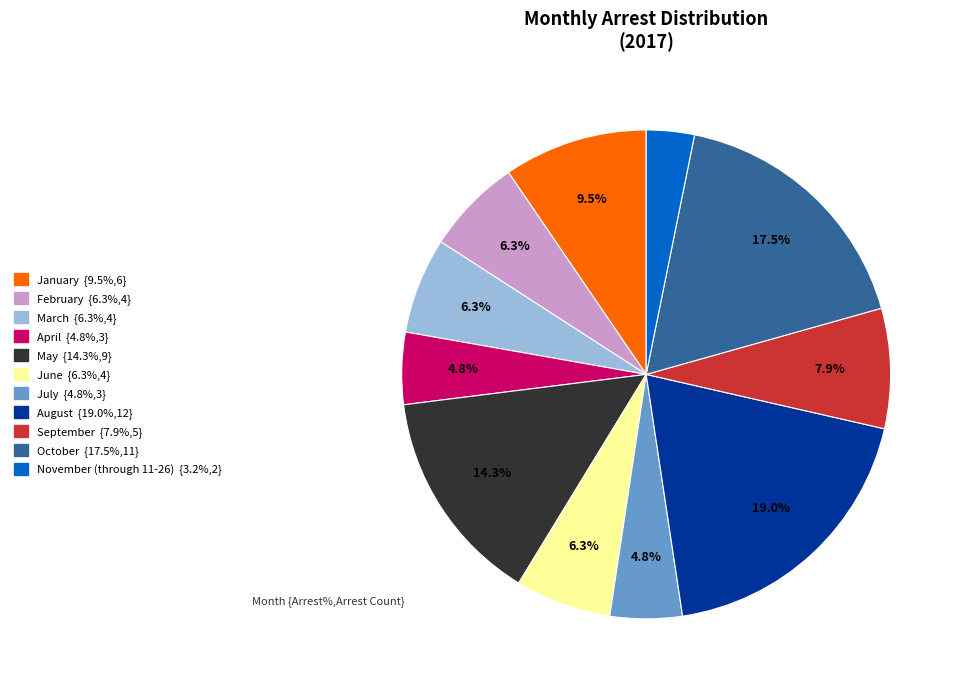

Does any single category account for the majority?

No